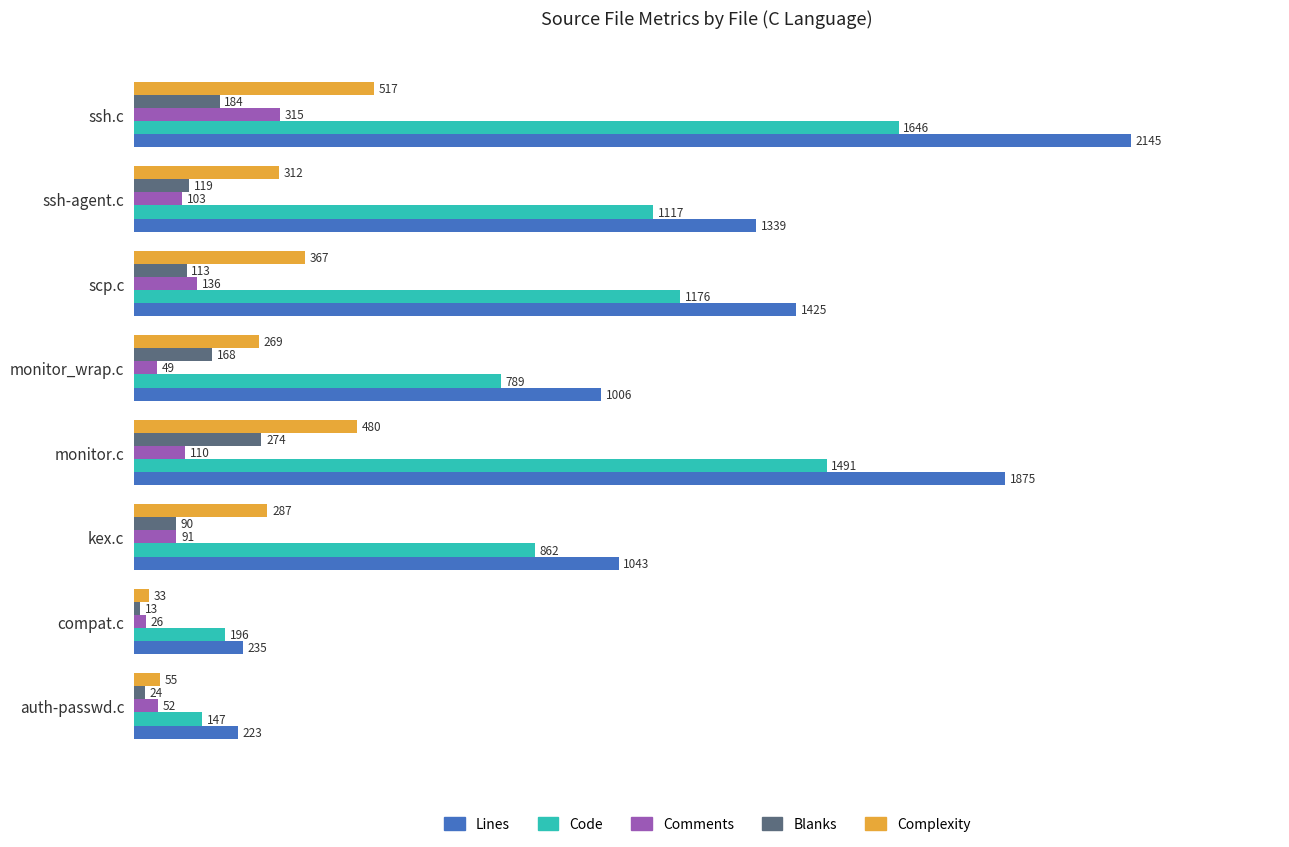

How many values in the Comments series are below 103?

4